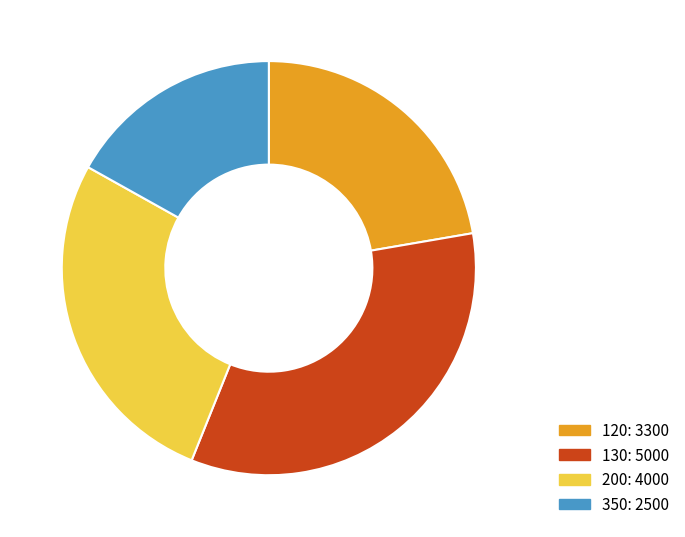

Does any single category account for the majority?

No